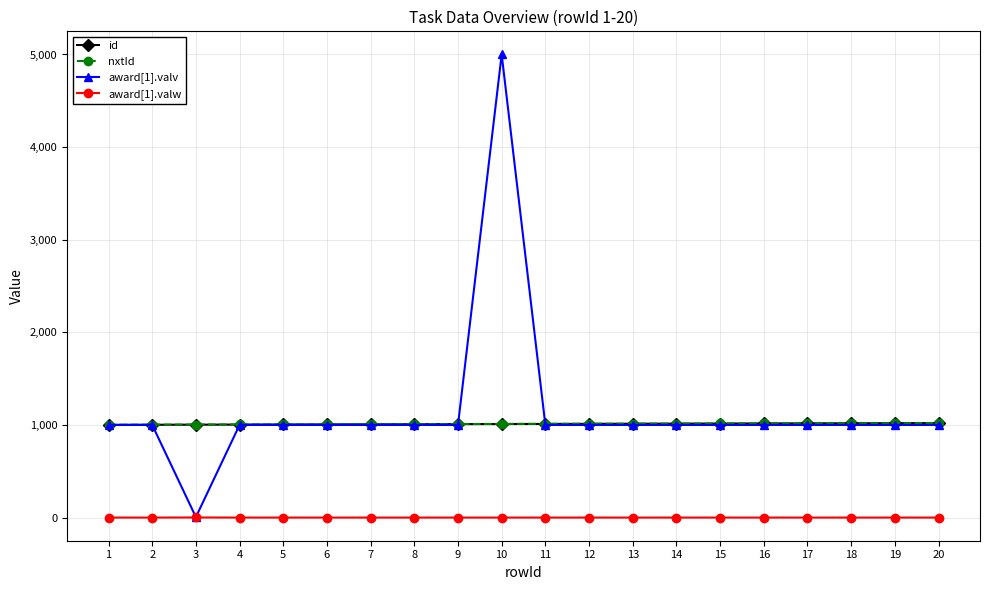

What are all the series names shown in the legend?

id, nxtId, award[1].valv, award[1].valw